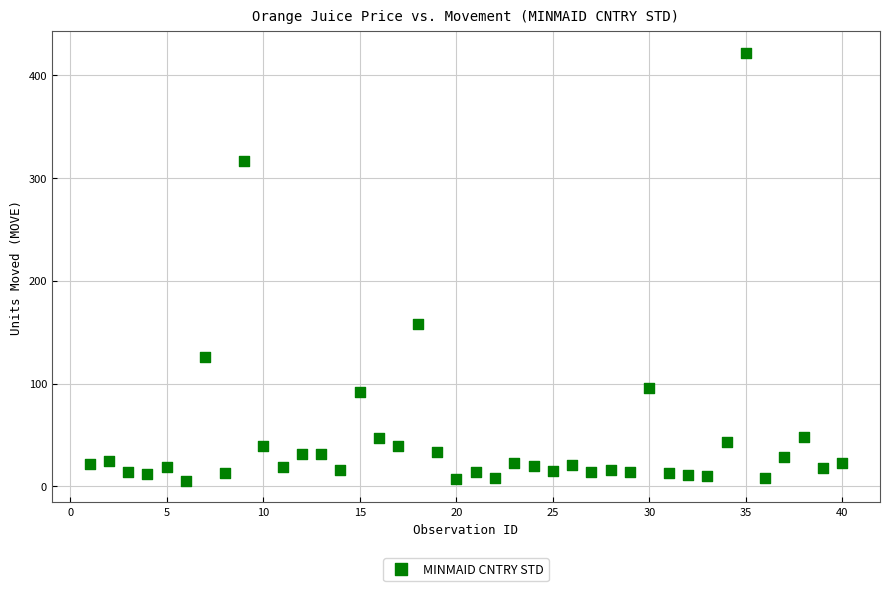

What Y value in the scatter plot is closest to 213?

158